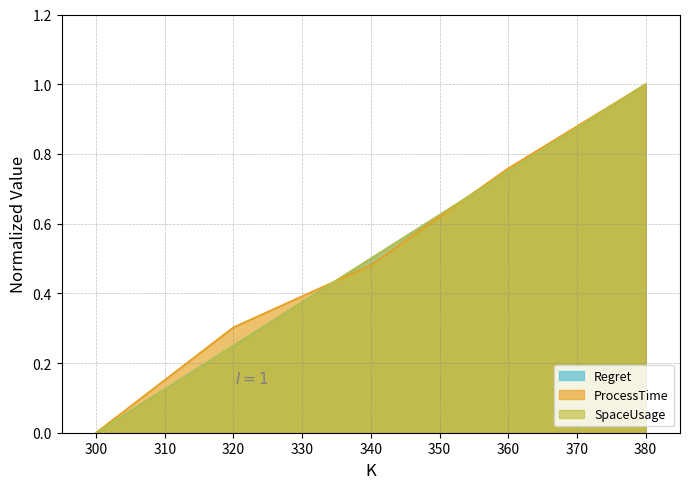

Reading left to right, transcribe all the data shown in this chart.

Regret: 300=0.0	320=0.2	340=0.5	360=0.8	380=1.0
ProcessTime: 300=0.0	320=0.3	340=0.5	360=0.8	380=1.0
SpaceUsage: 300=0.0	320=0.2	340=0.5	360=0.8	380=1.0